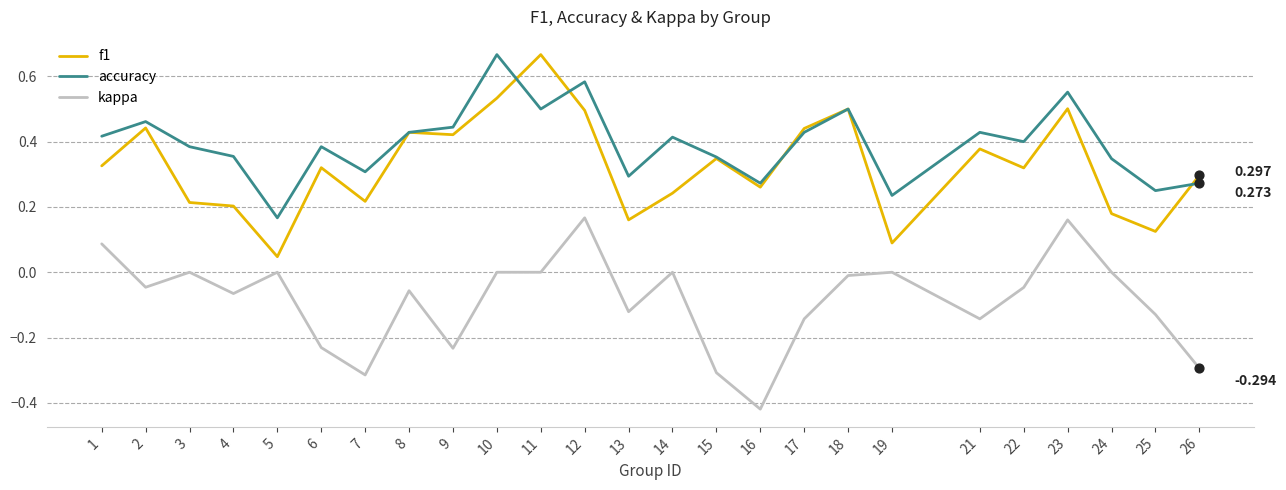

Which series has the largest total across all categories?

accuracy